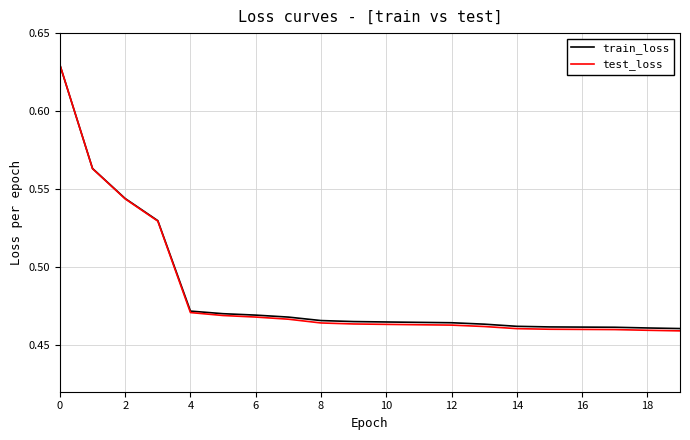

Which series has the largest range (max minus min)?

test_loss